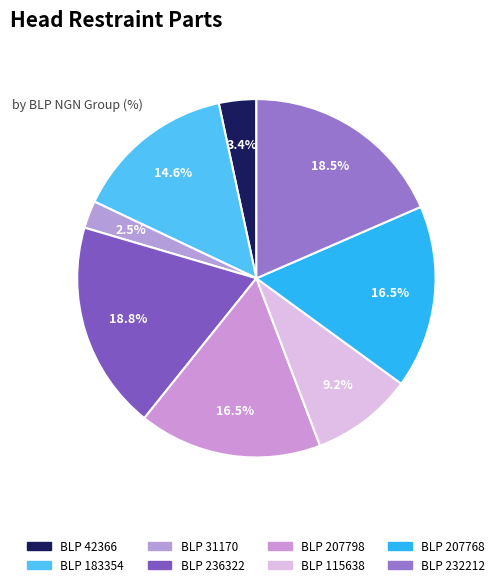

To the nearest percent, what portion does BLP 115638 represent?

9%